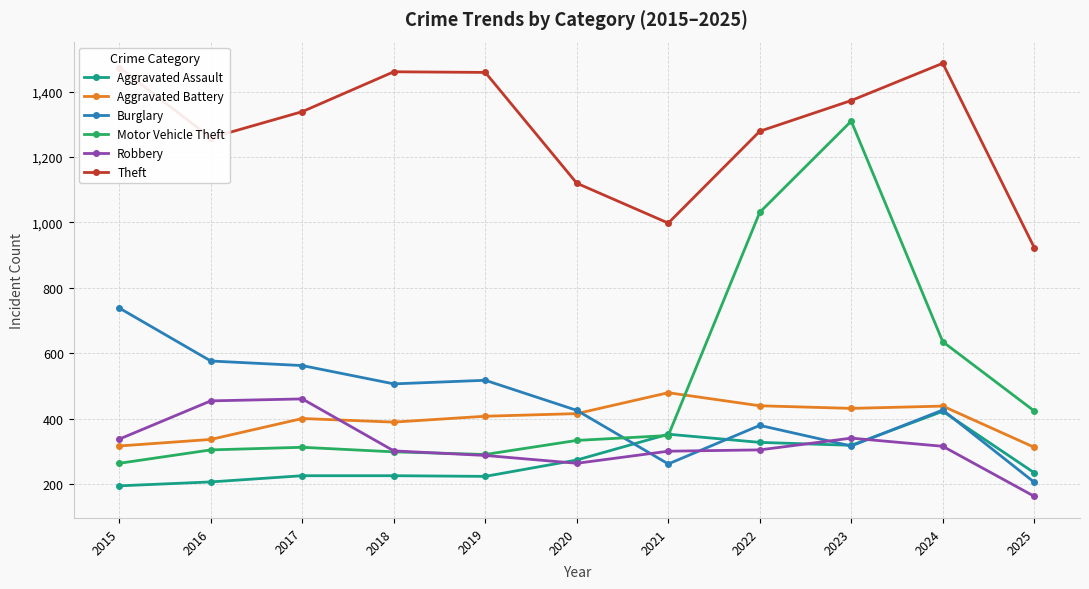

True or false: Theft and Burglary cross at least once.

False